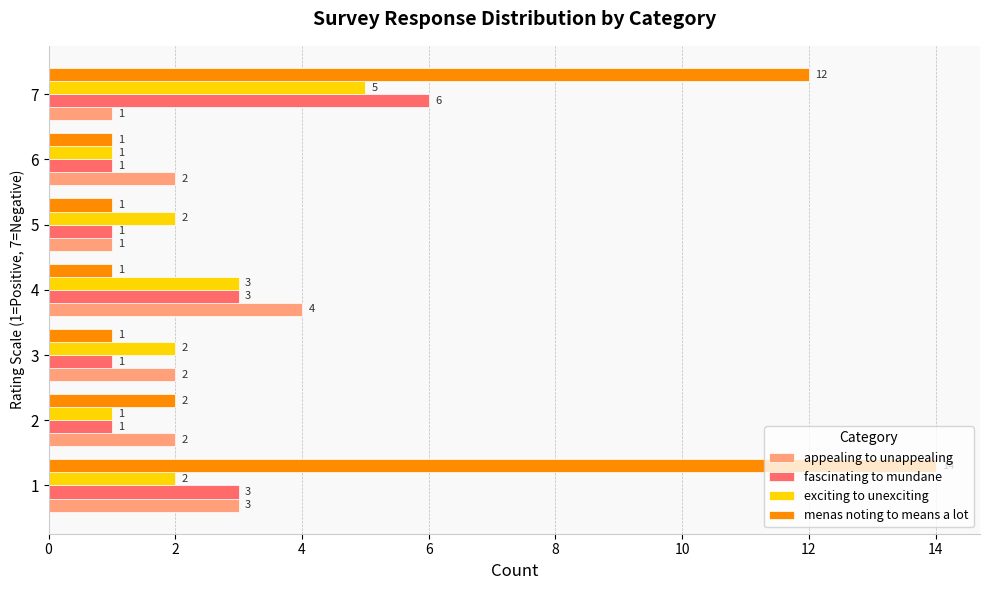

At which category is the sum across all series the highest?

7